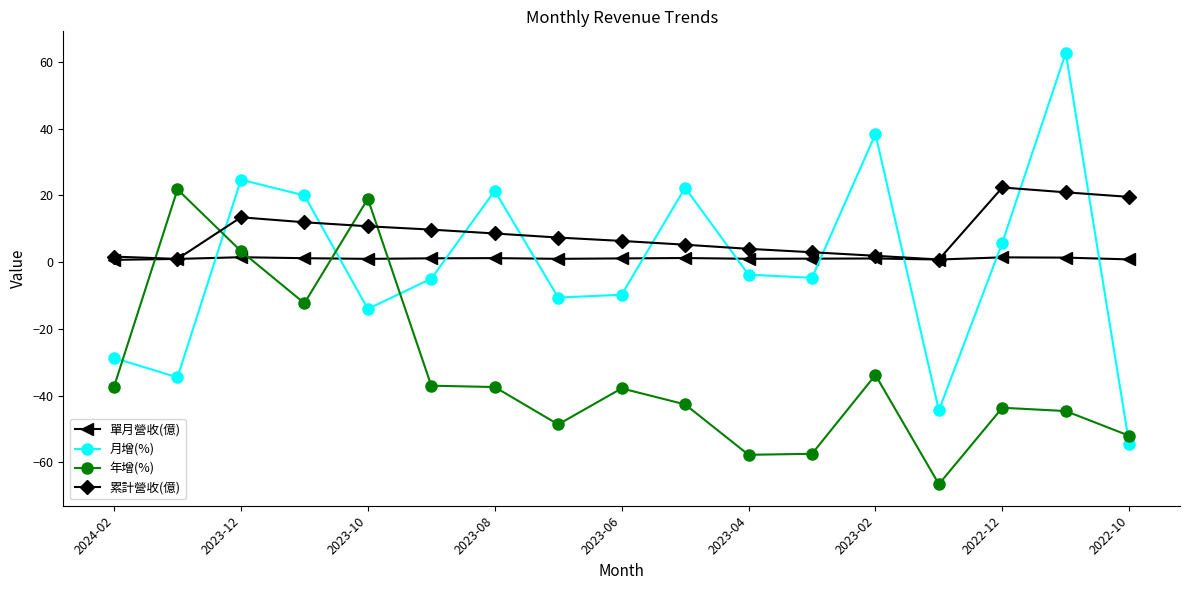

What is the value of the 年增(%) point at the 8th from the left?

-48.6